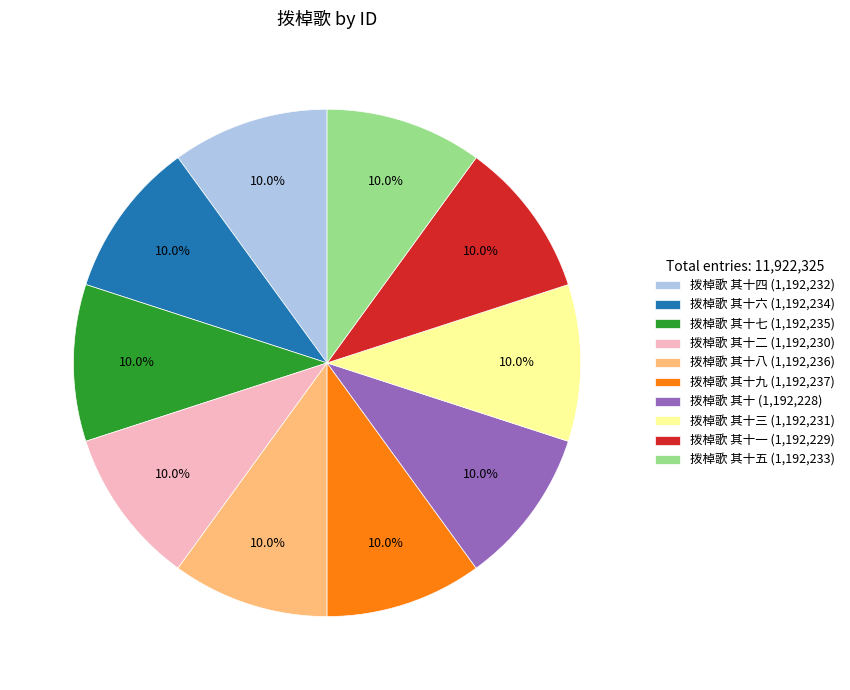

How many slices are in this pie chart?

10